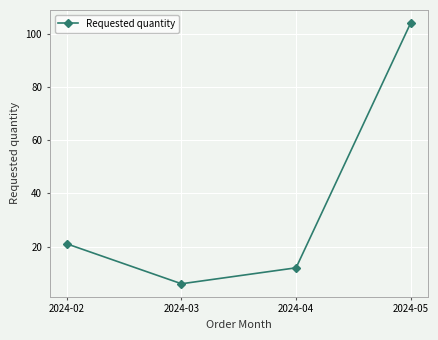

What is the maximum value shown in the chart?

104